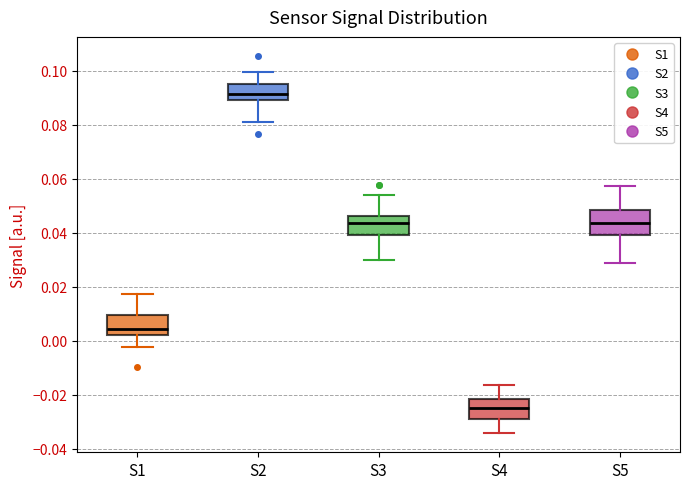

Where does the upper whisker of the box for S2 end on the y-axis? The values are not printed on the chart, so give them approximately, as read against the axis.

0.100